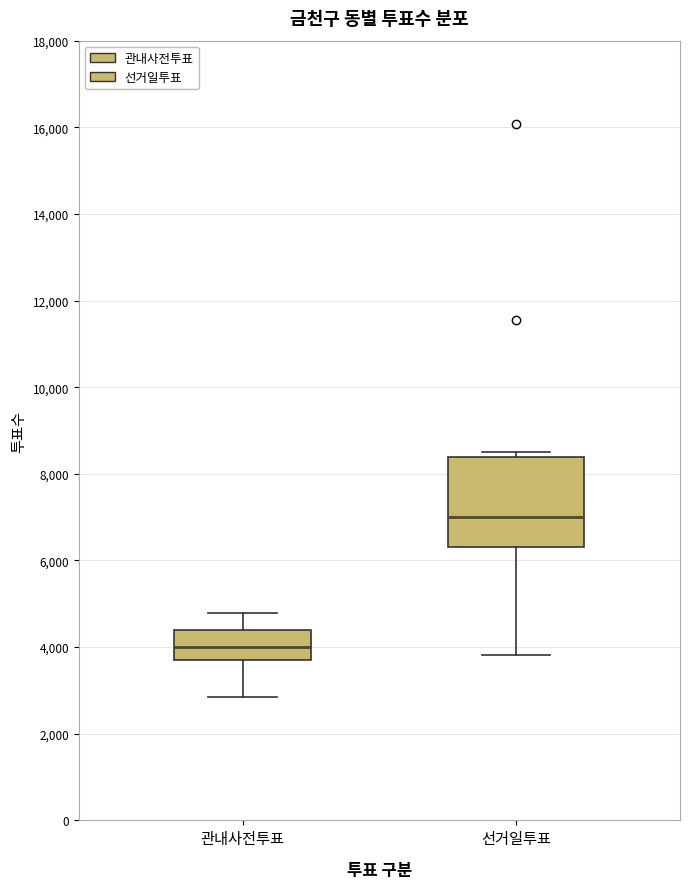

Comparing the boxes themselves (not the whiskers), which one is the tallest?

선거일투표